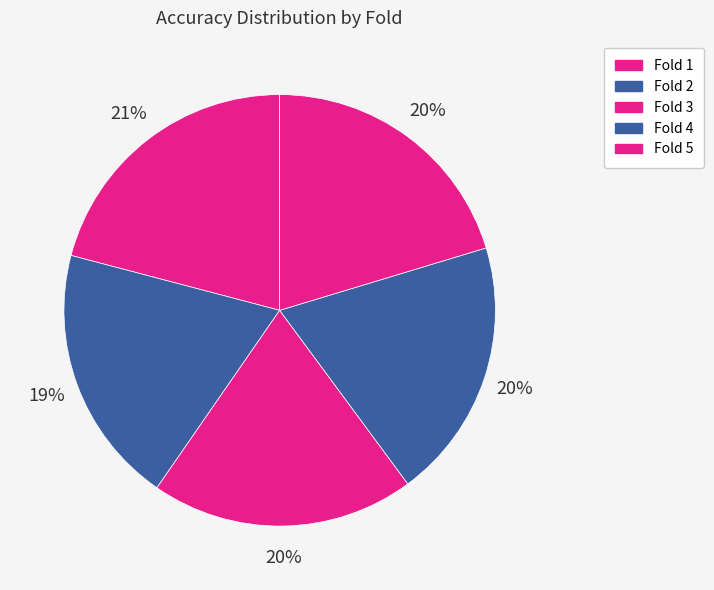

Does any single category account for the majority?

No